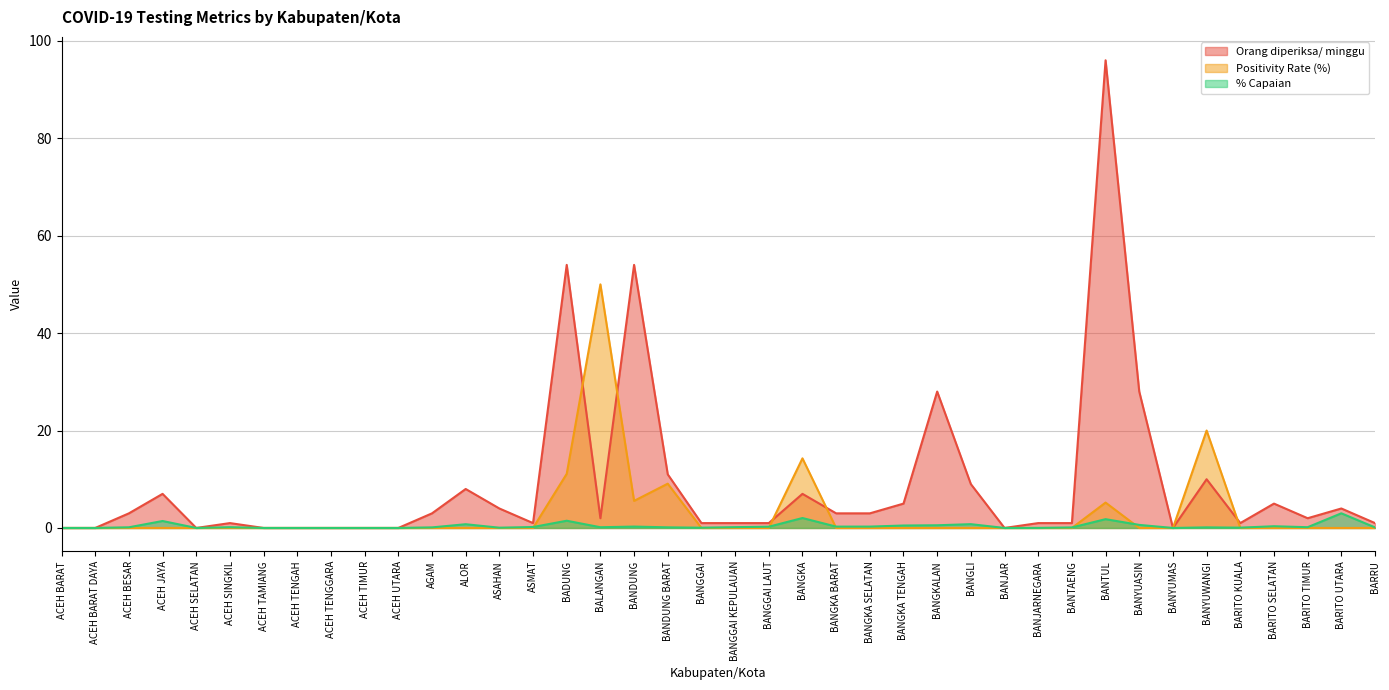

What value does the Orang diperiksa/ minggu series have at ALOR?

8.0